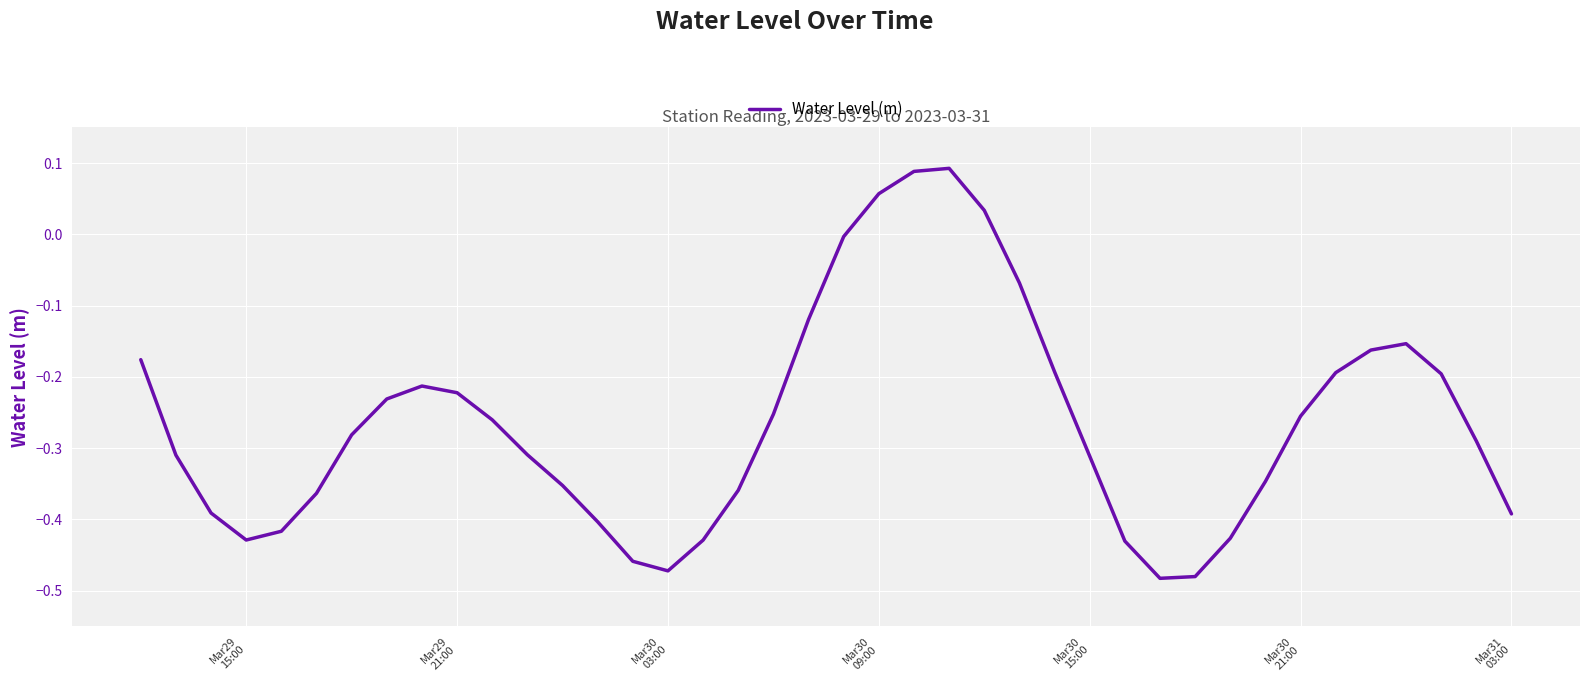

What is the difference between the maximum and minimum values?

0.6